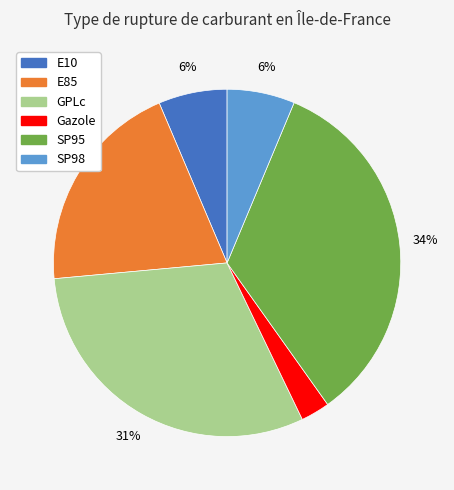

Does SP98 represent more than half of the total?

No